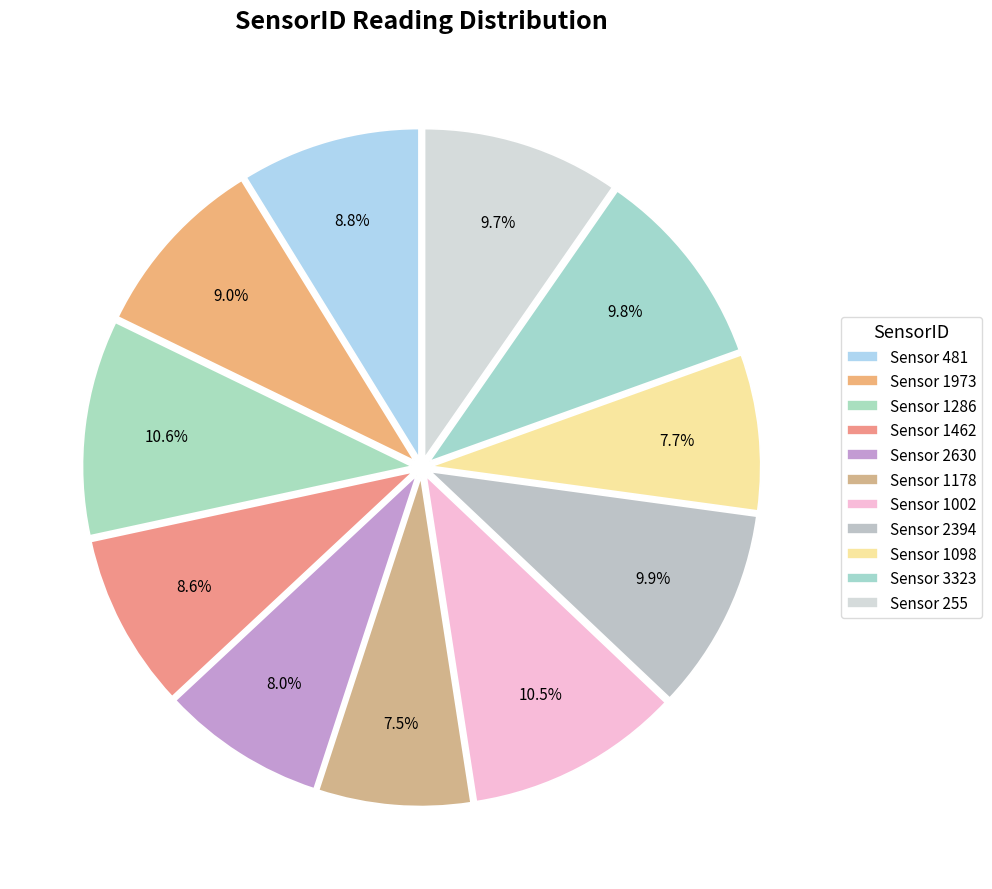

How many slices are in this pie chart?

11